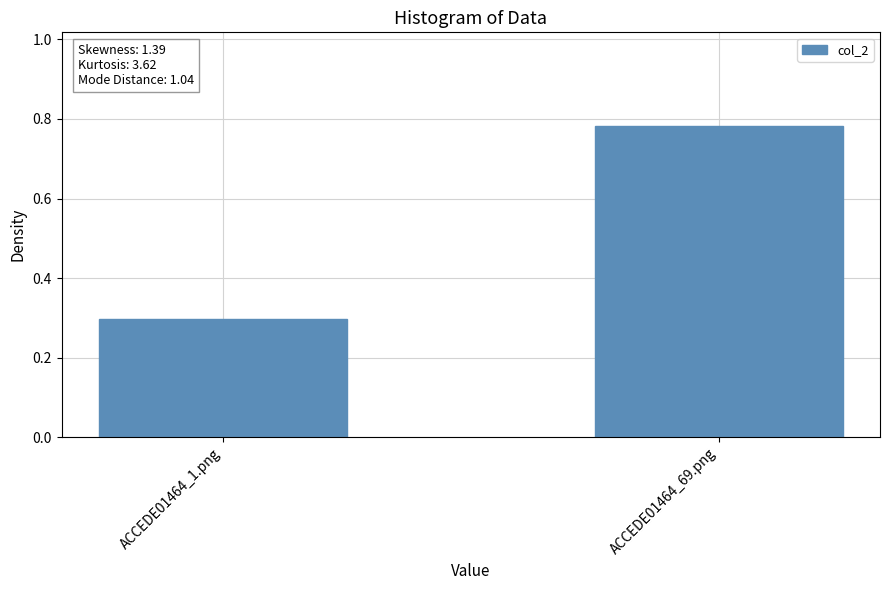

What is the sum of all values?

1.1